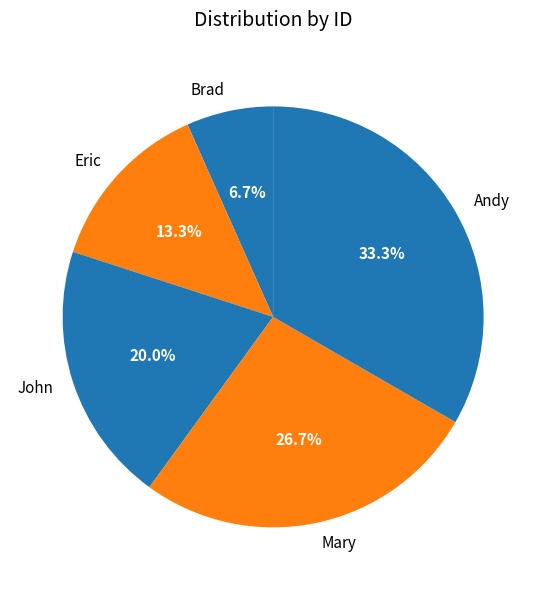

What is the ratio of the value at Mary to the value at Andy?

0.8